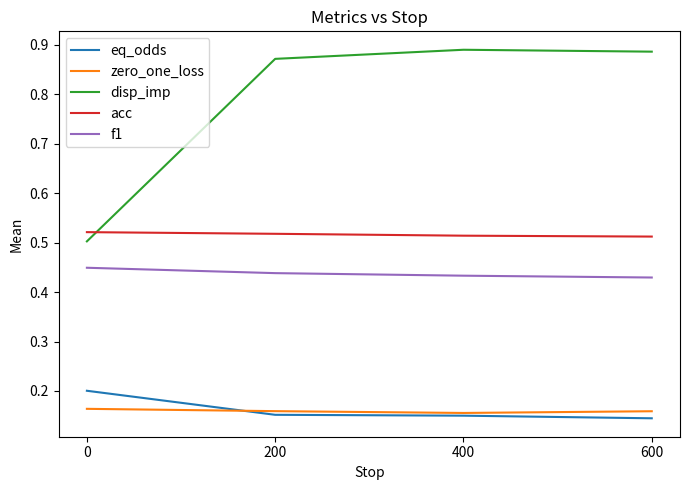

Which series has the widest spread of values?

disp_imp